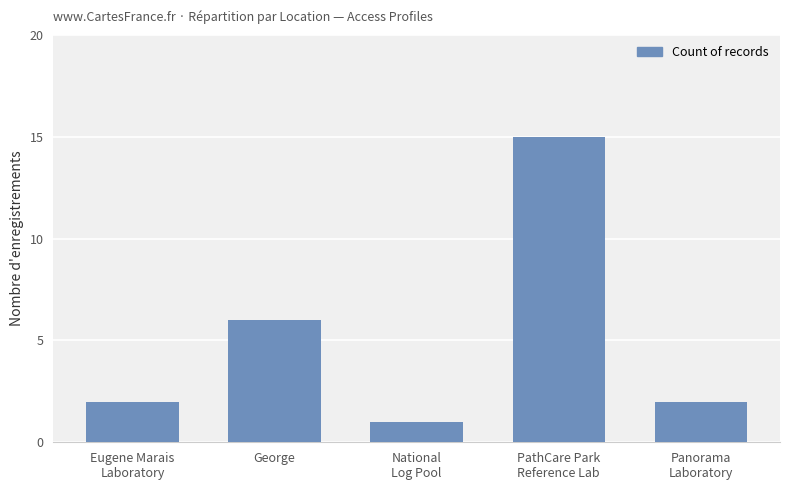

What is the sum of the values at Panorama
Laboratory and PathCare Park
Reference Lab?

17